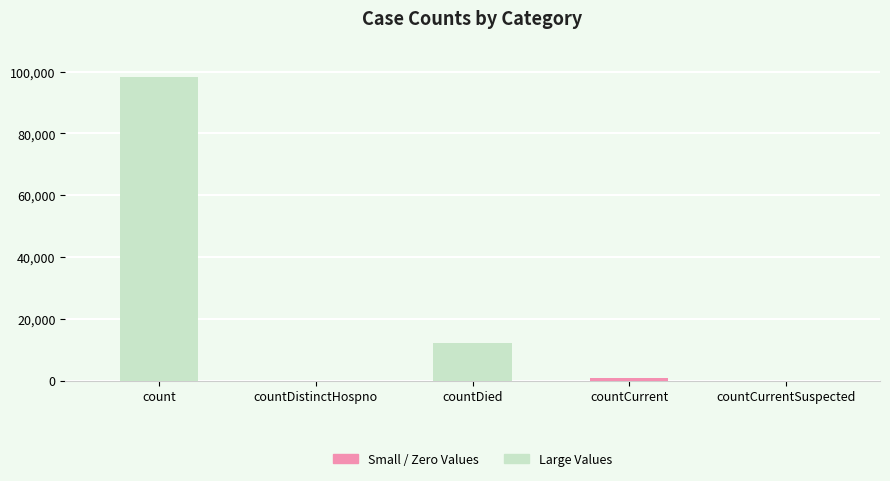

What is the greatest value displayed?

98247